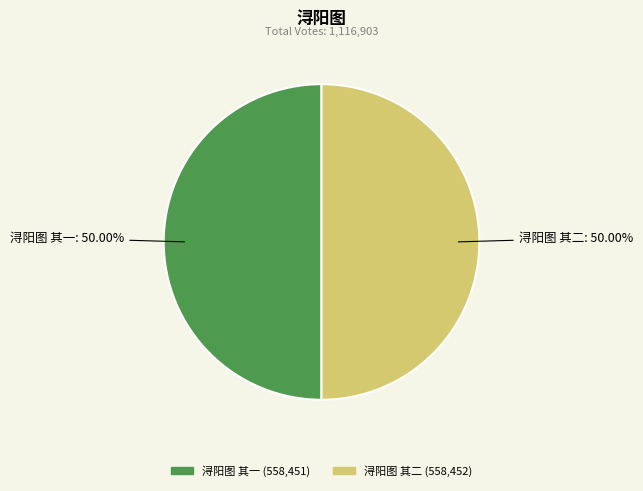

Is the sum of 浔阳图 其一 and 浔阳图 其二 greater than half?

Yes